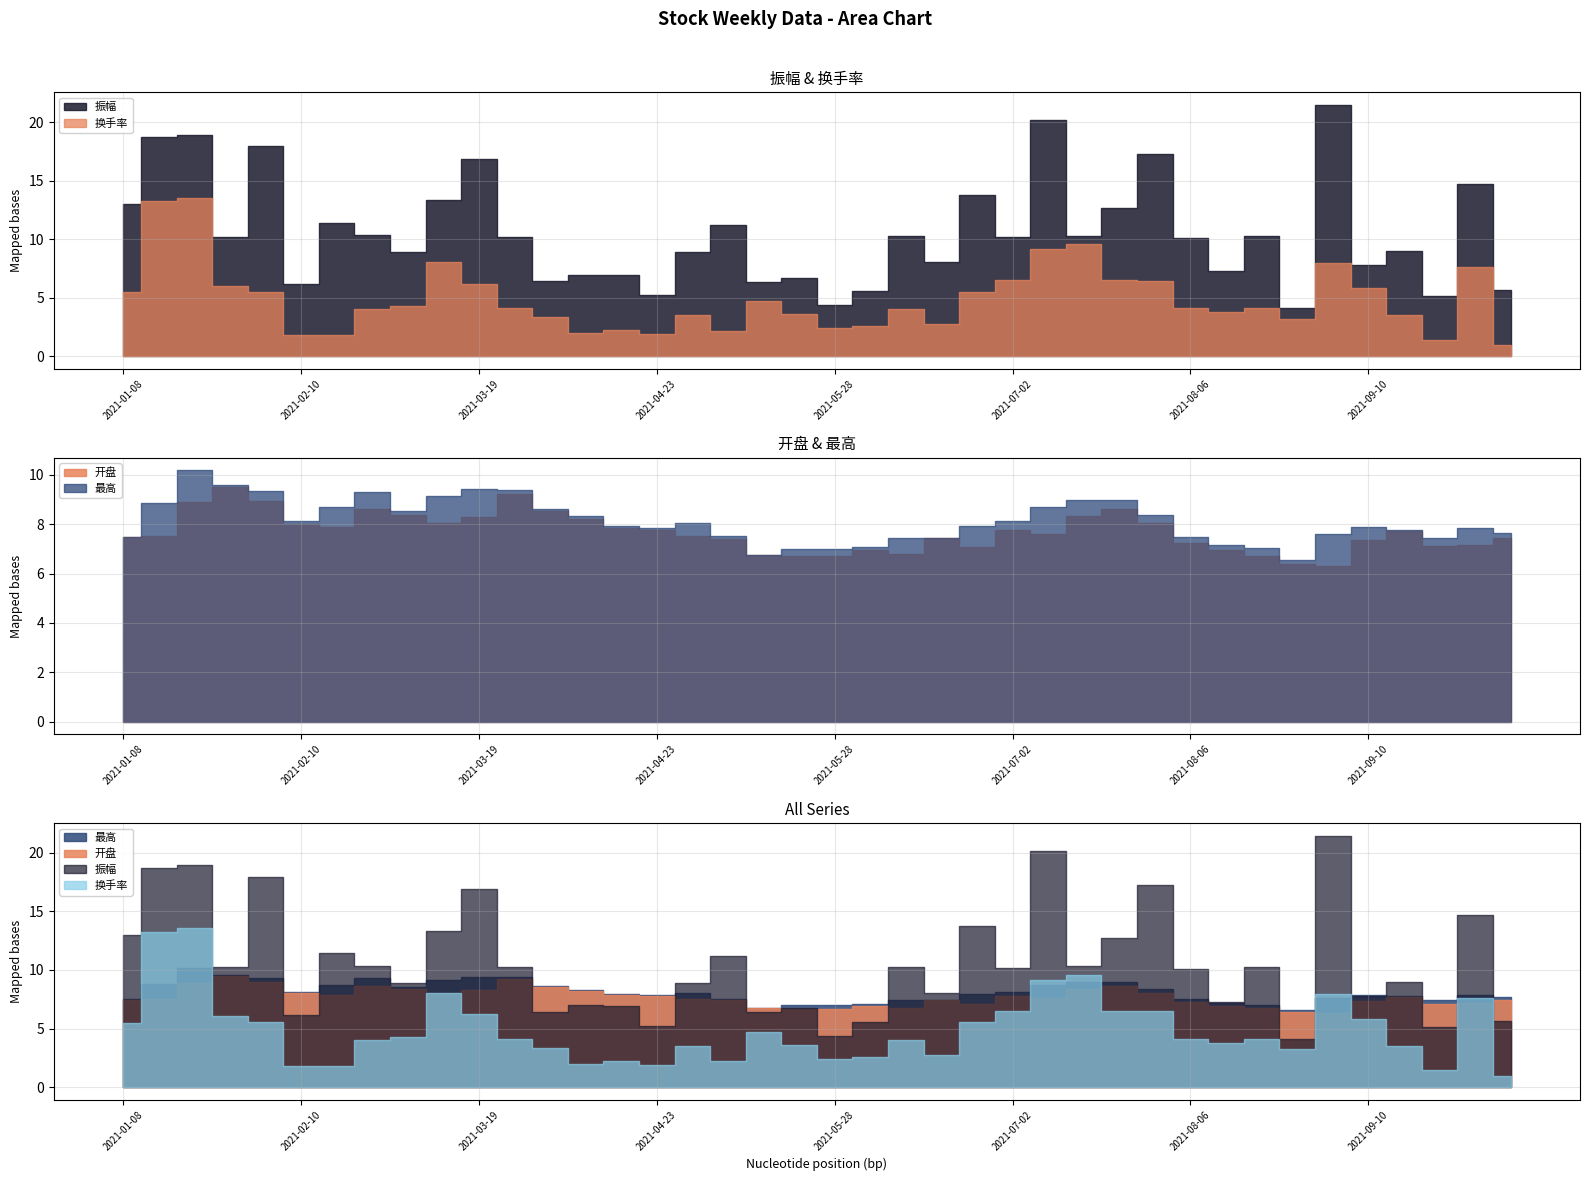

What is the difference between the highest and lowest values at 2021-05-14?

2.1